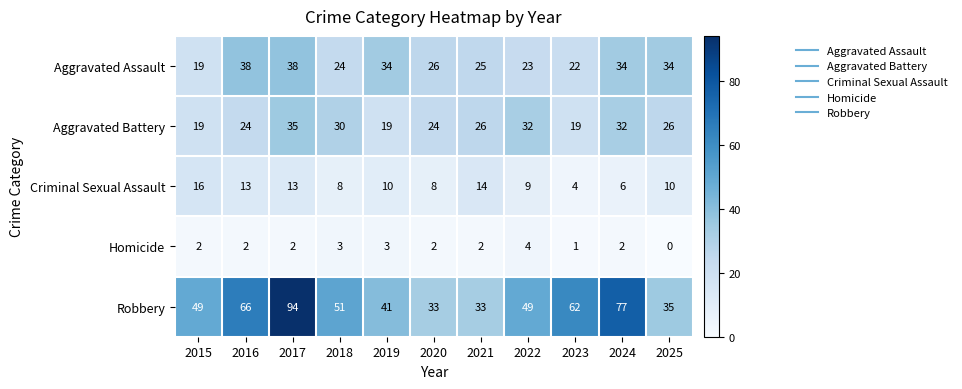

Where does the Criminal Sexual Assault series first go above 10?

2015